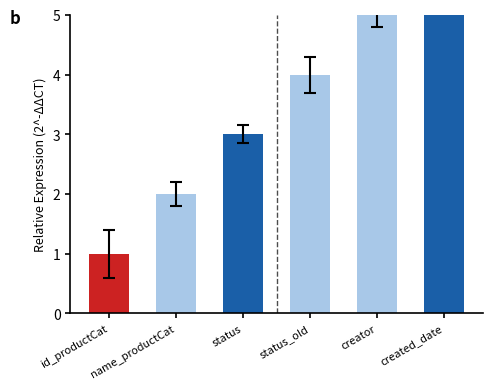

Count the number of categories in the chart.

6